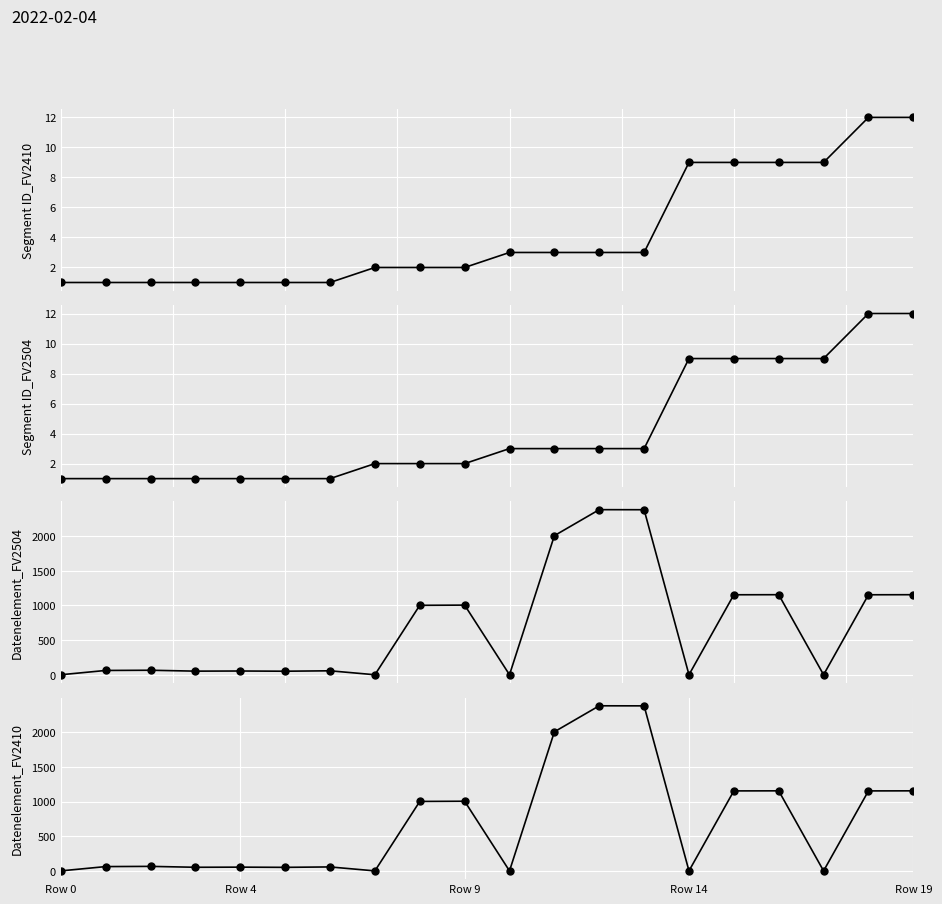

What is the spread (max minus min) of values at 7?

2